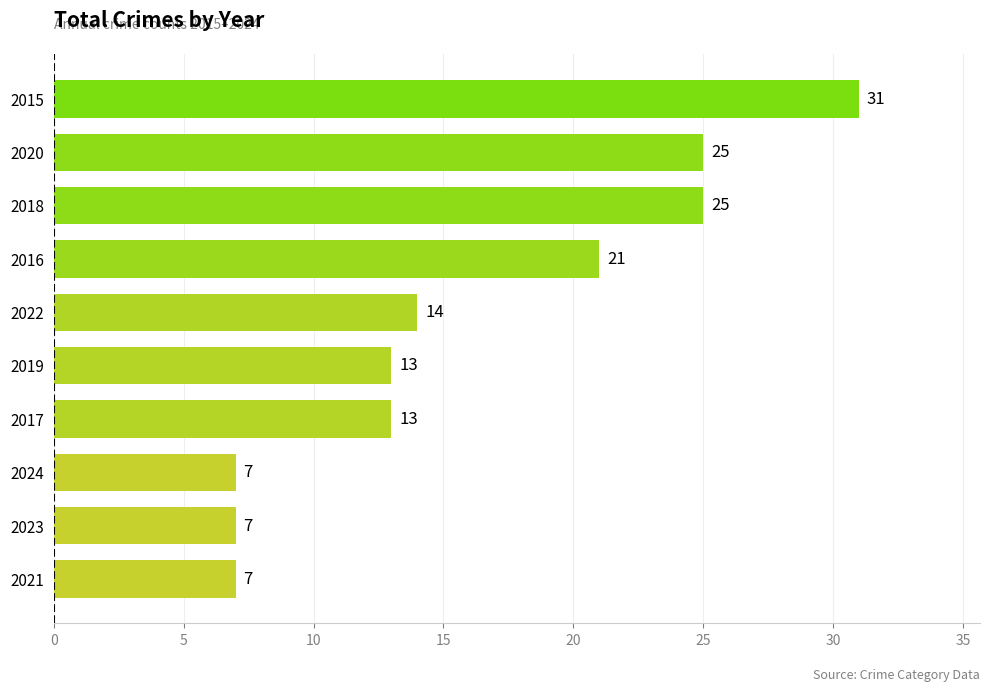

What is the greatest value displayed?

31